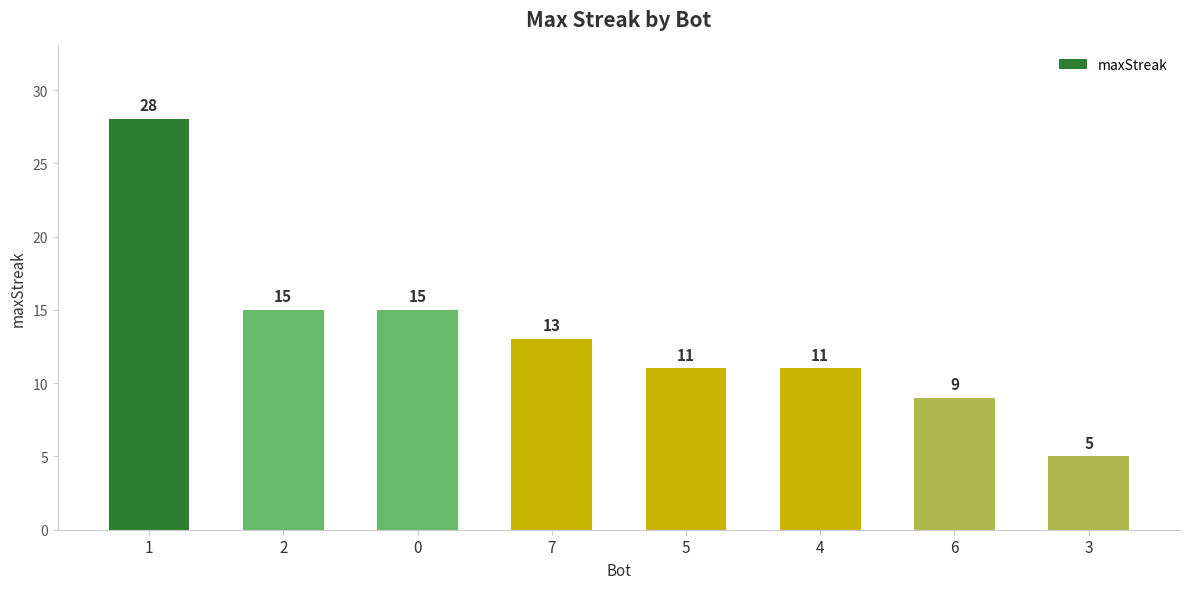

Are the bars horizontal?

No